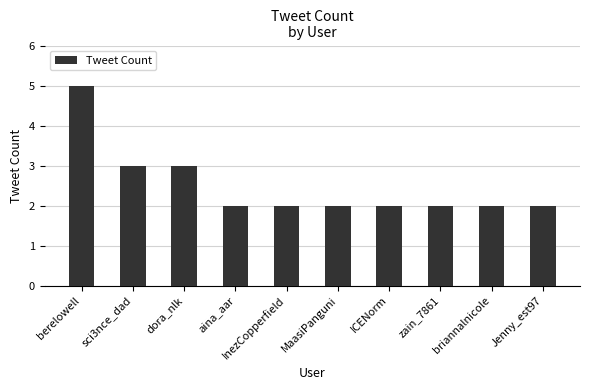

Approximately how many times larger is the value at ICENorm compared to MaasiPanguni?

1.0